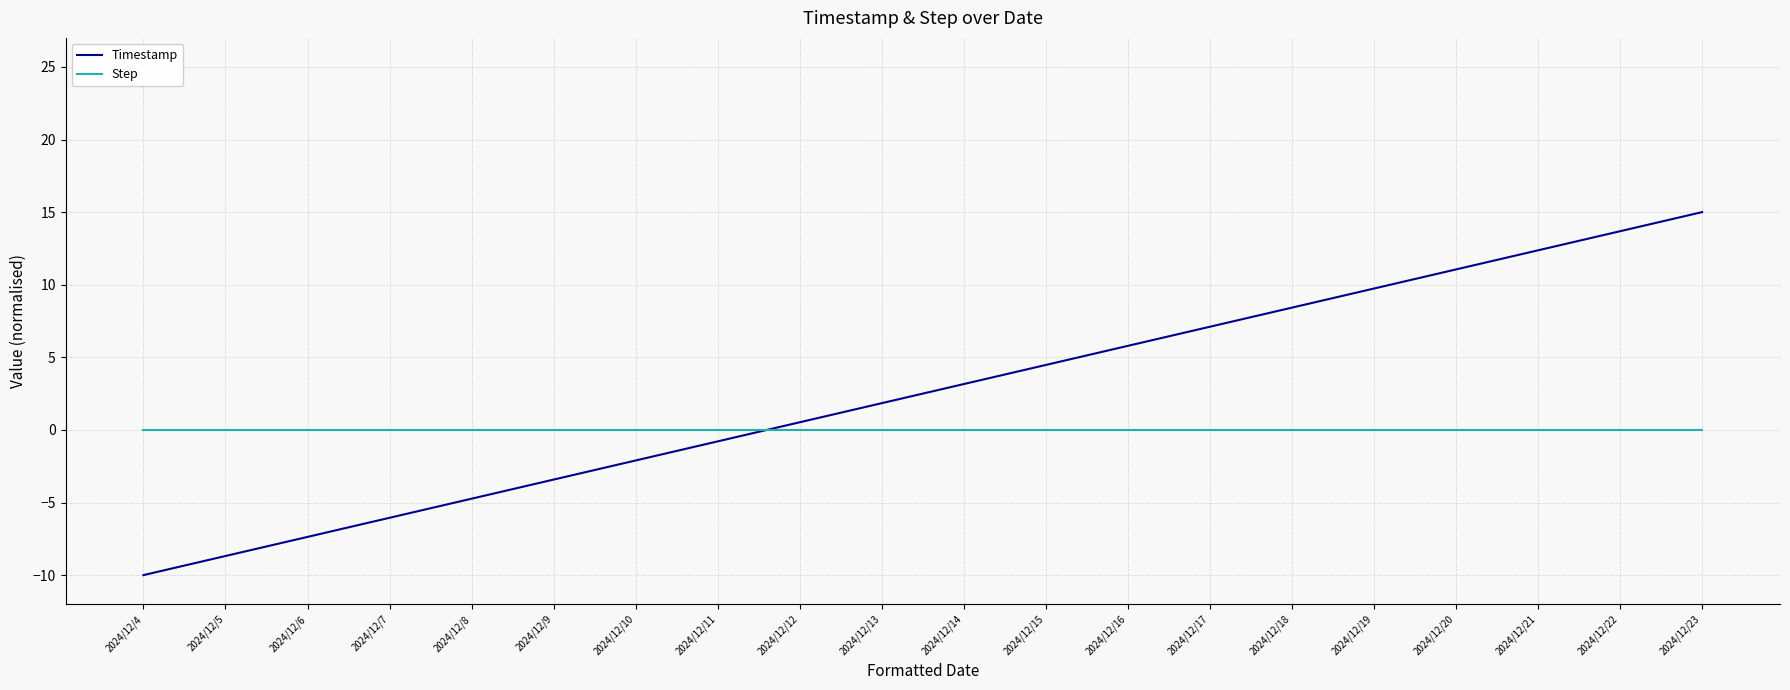

How many intersections are there between Step and Timestamp?

1